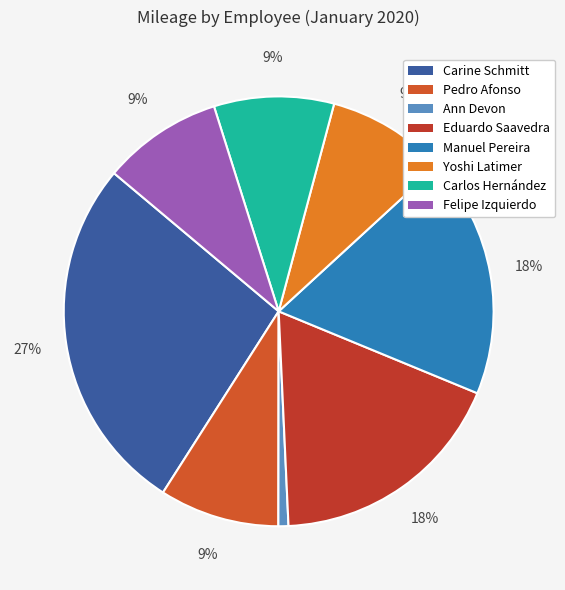

How many slices are in this pie chart?

8